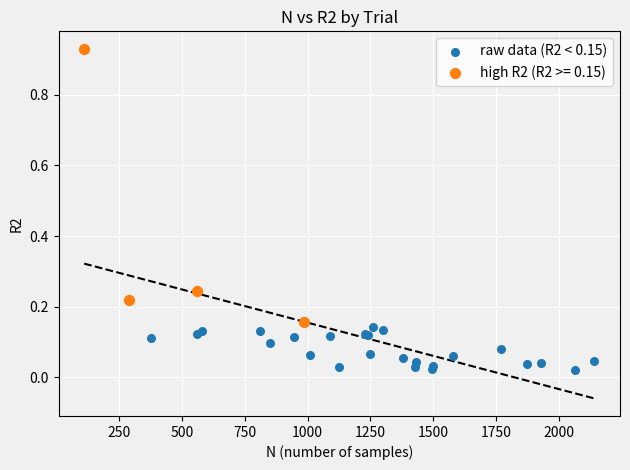

Which series reaches the minimum Y coordinate?

raw data (R2 < 0.15)